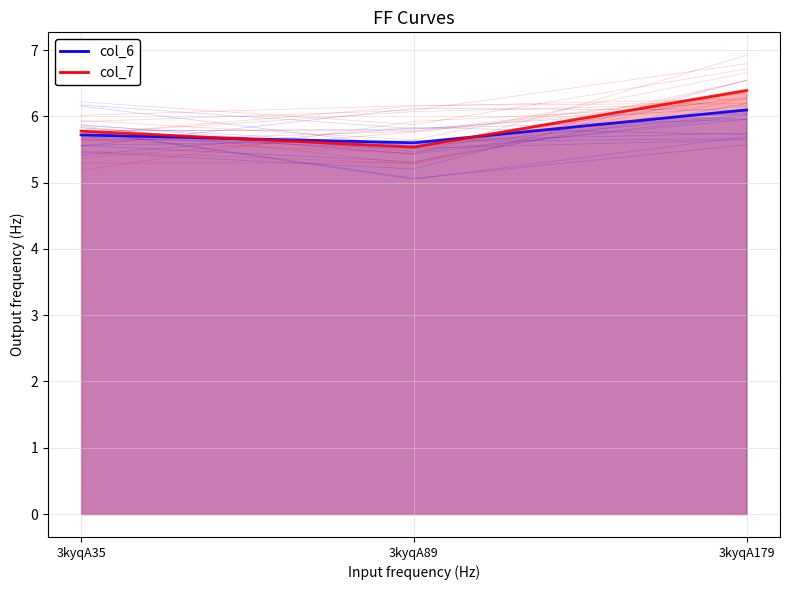

Reading right to left, extract all data points from this chart.

col_6: 3kyqA179=6.1	3kyqA89=5.6	3kyqA35=5.7
col_7: 3kyqA179=6.4	3kyqA89=5.5	3kyqA35=5.8